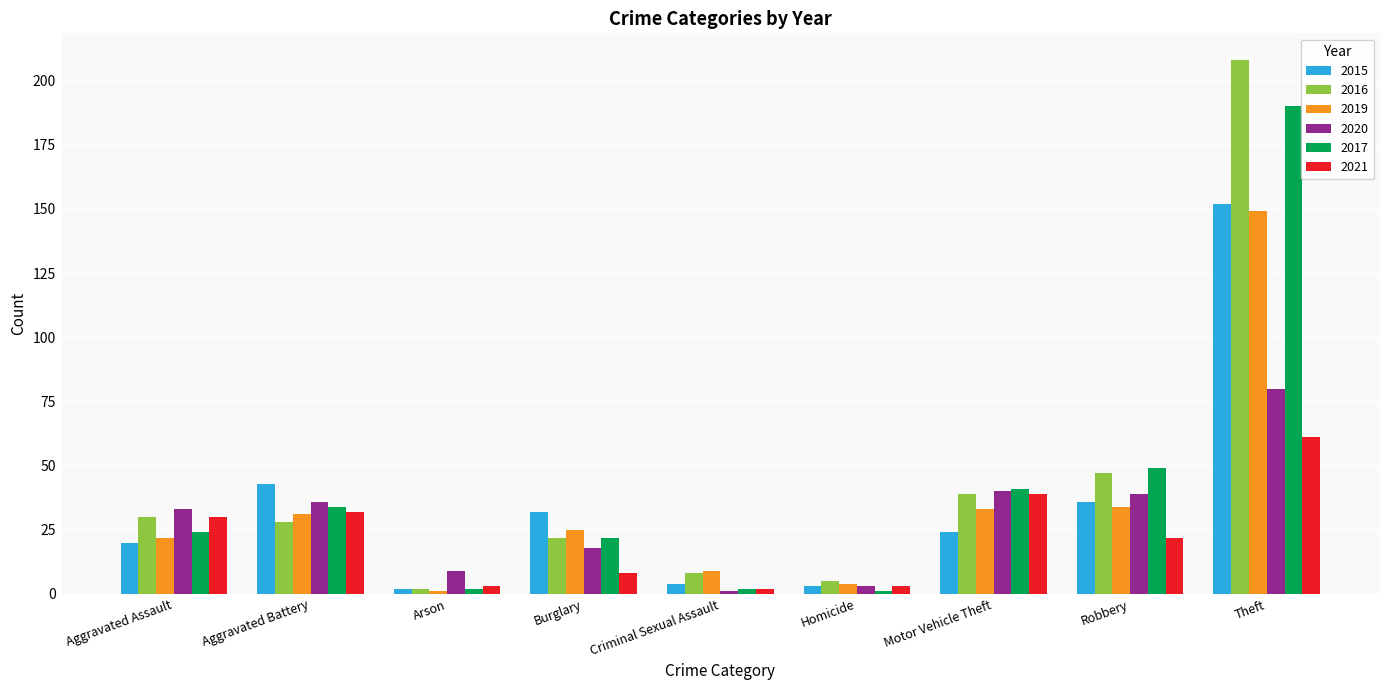

How many categories are shown in the chart?

9